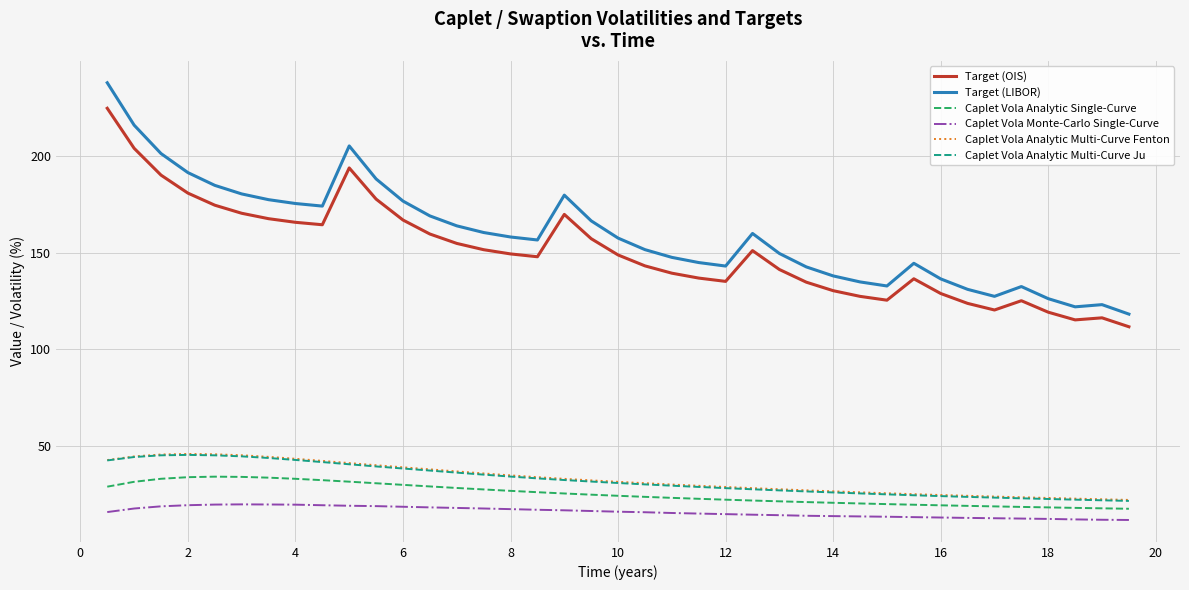

What is the maximum value shown in the chart?

238.1